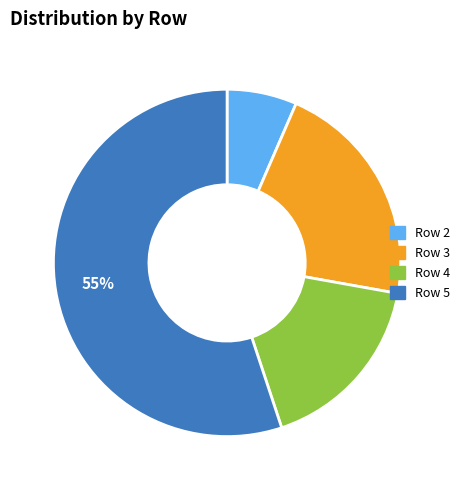

Is it true that Row 2 is 7% of the pie?

True